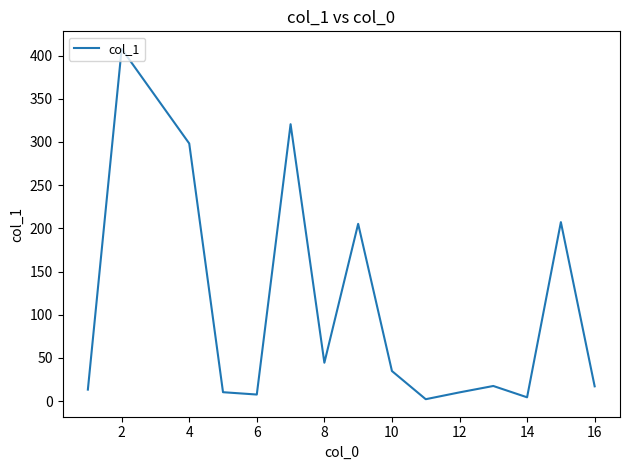

What is the greatest value displayed?

407.7